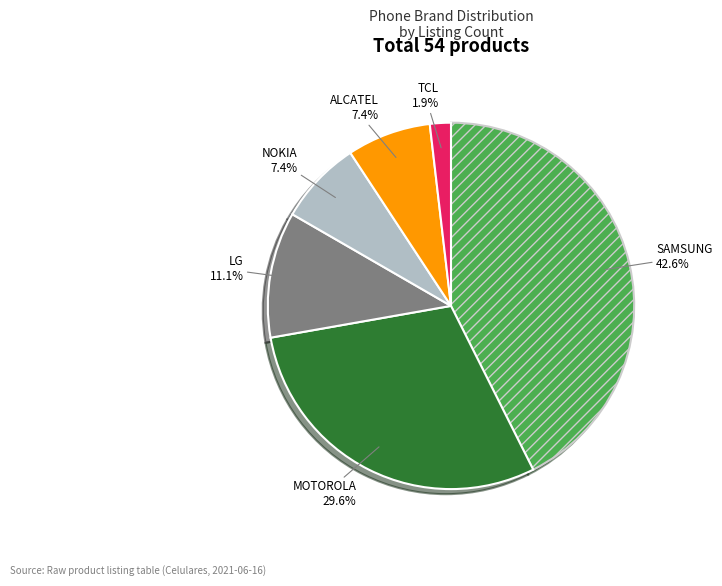

How many slices are in this pie chart?

6